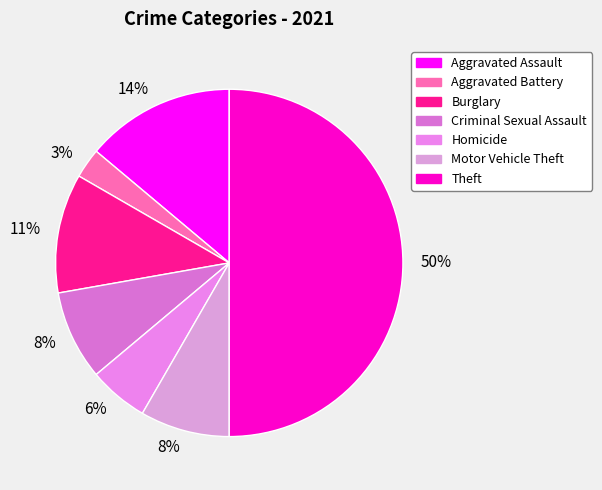

Count the number of slices in the pie.

7